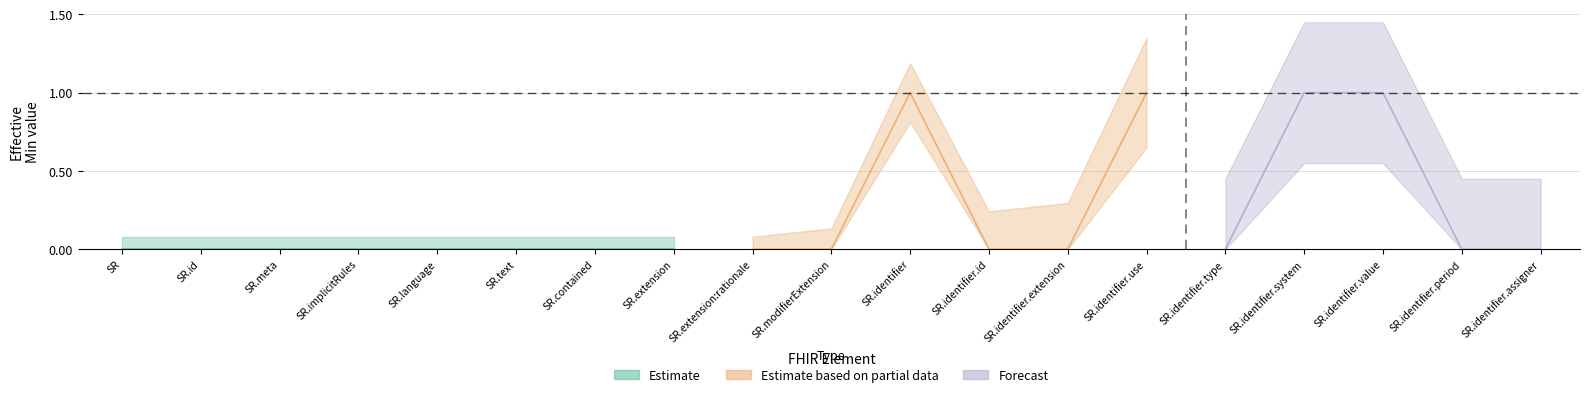

Does the chart display data point markers on the line(s)?

No